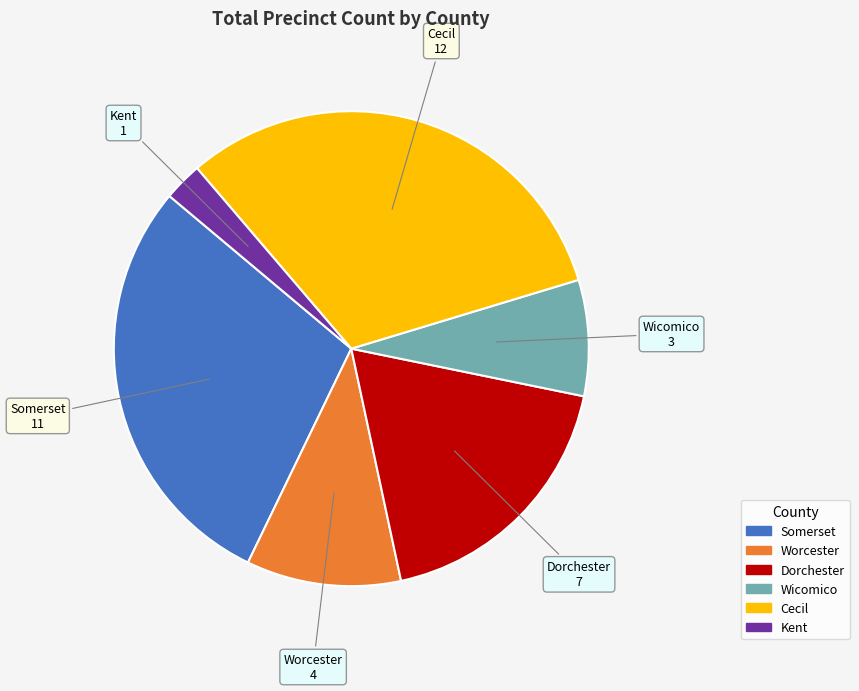

The Cecil slice represents 25% of the pie. True or false?

False